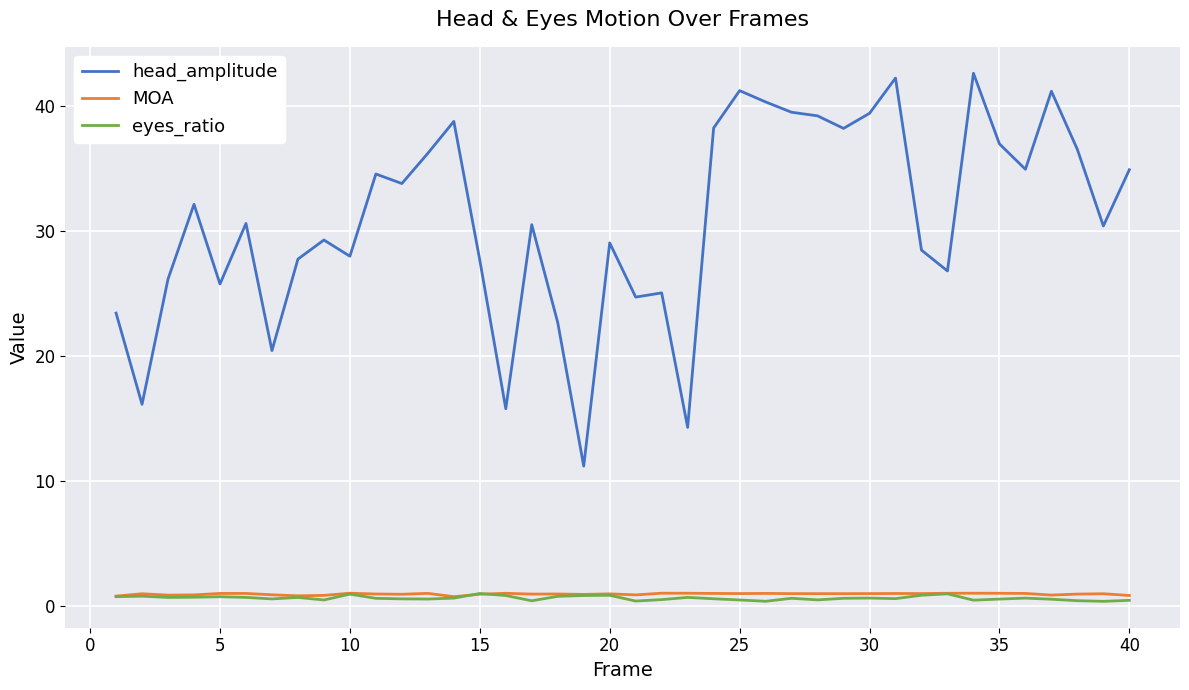

True or false: head_amplitude and eyes_ratio cross at least once.

False